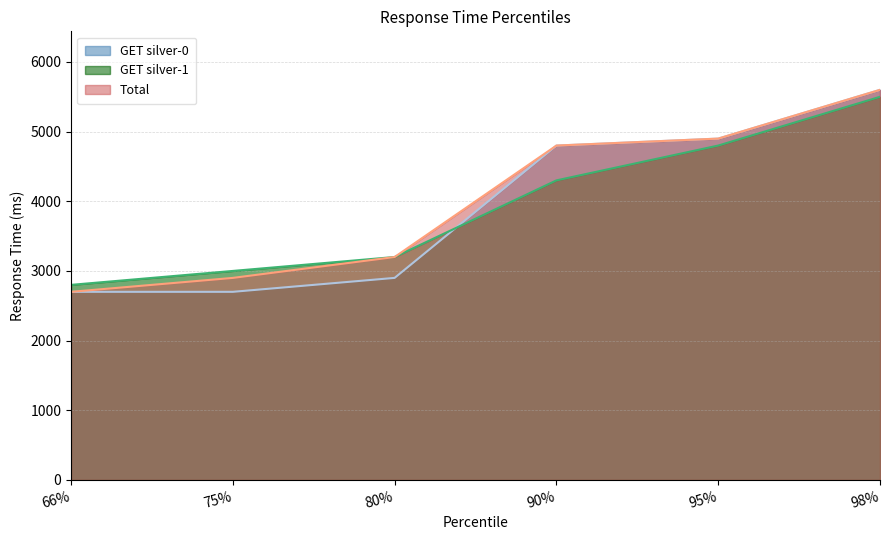

What is the minimum value for Total?

2700